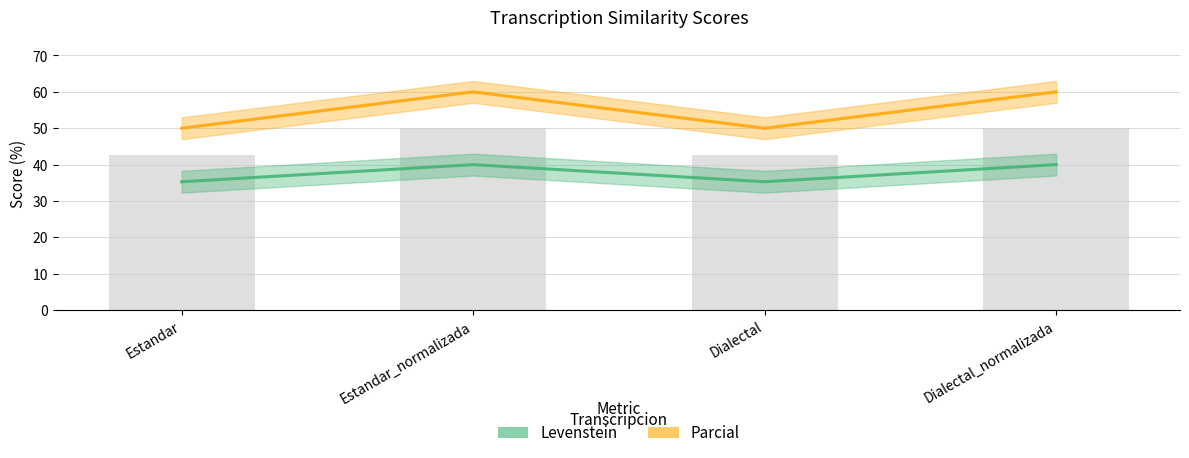

The Parcial series shows 60.0 at Dialectal_normalizada. True or false?

True